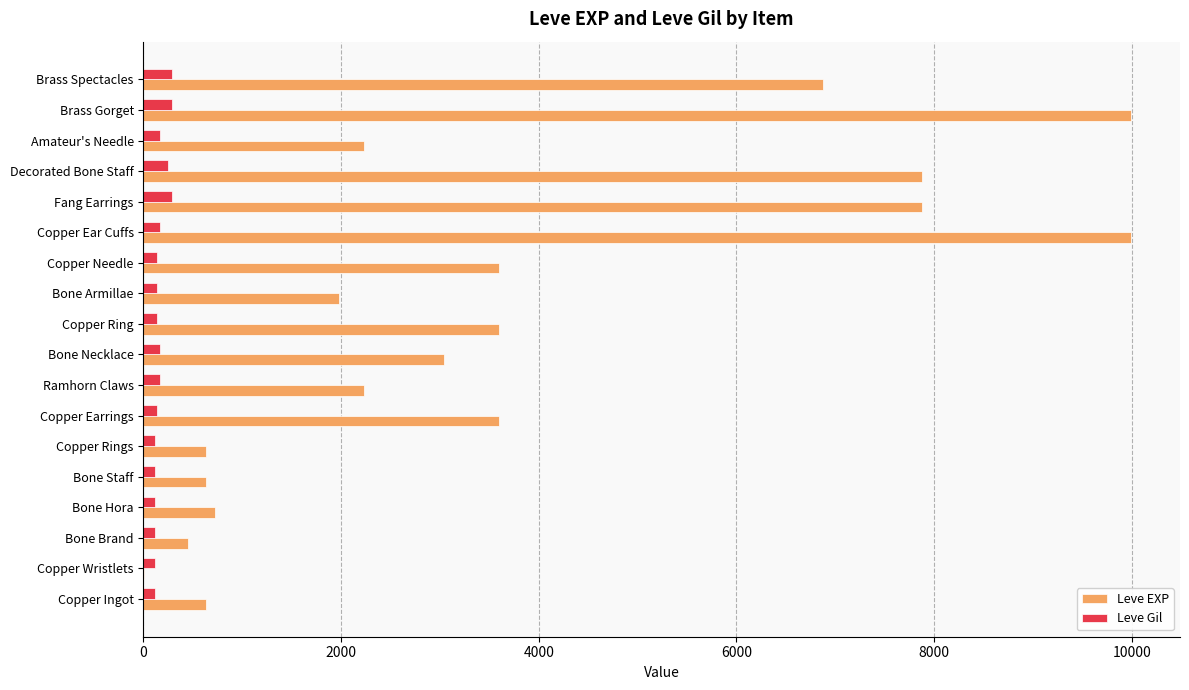

What is the sum of all Leve Gil values?

3029